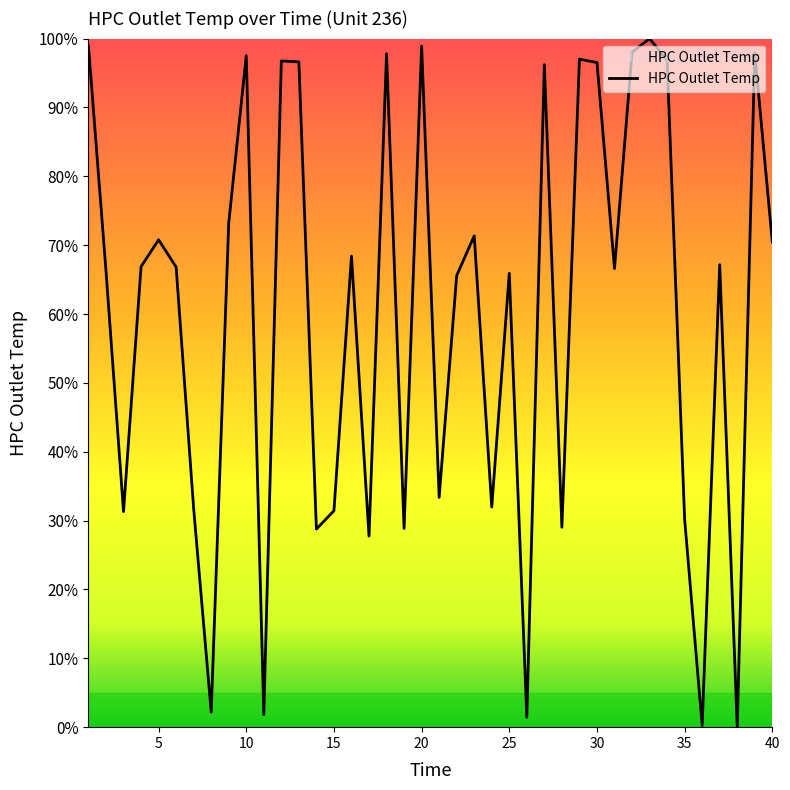

What is the greatest value displayed?

100.0